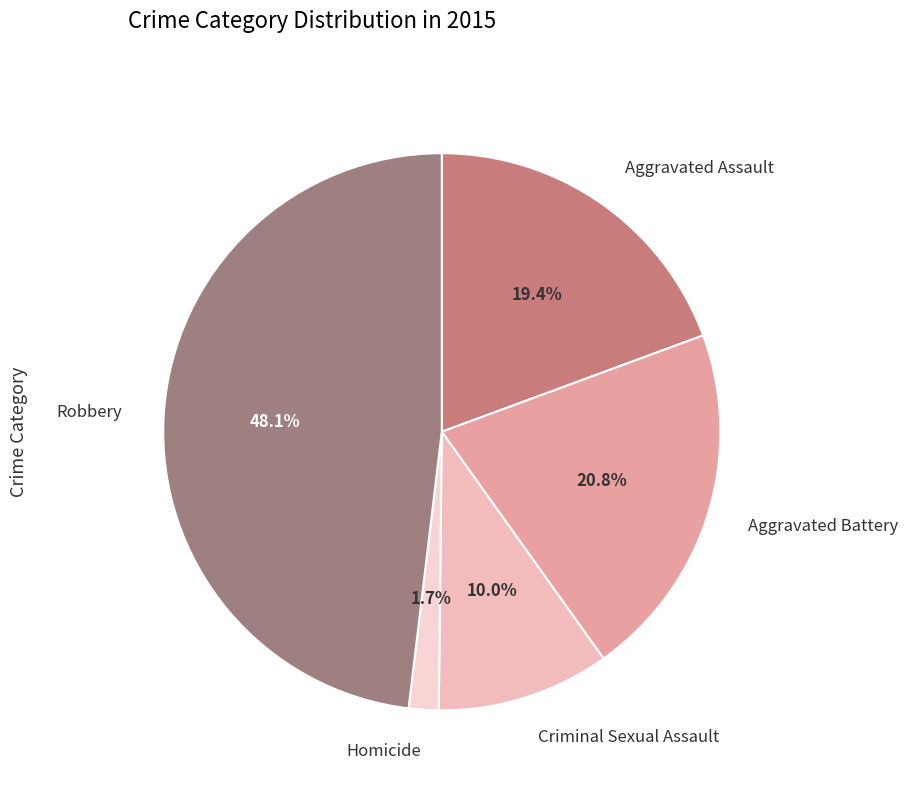

Is there a majority slice in this chart?

No